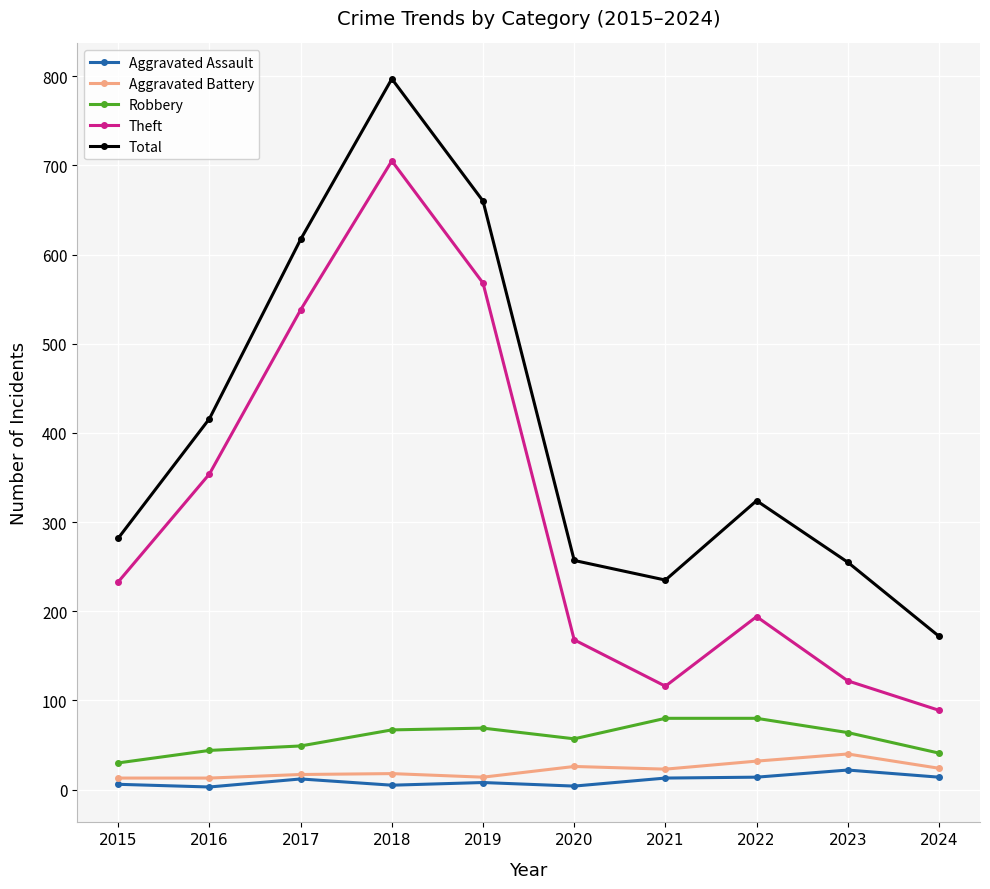

At which category is the sum across all series the highest?

2018